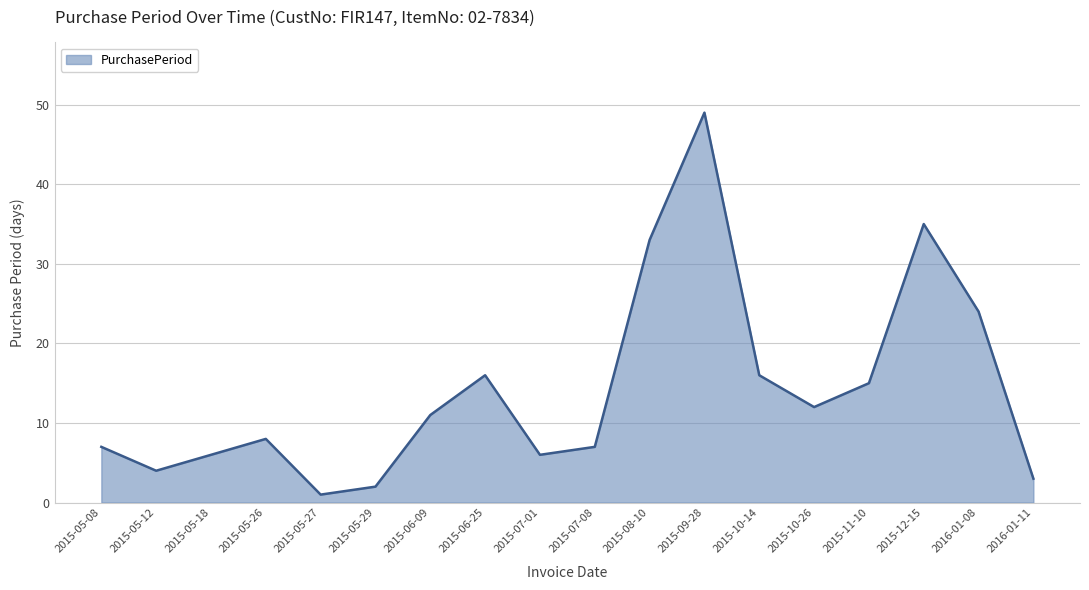

What is the average value?

14